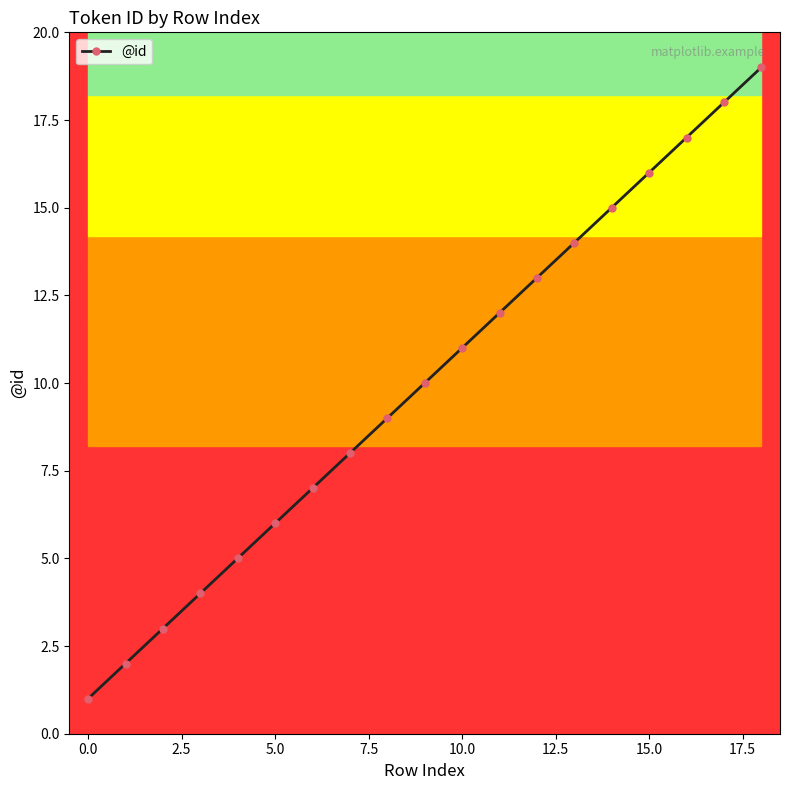

What is the sum of all values?

190